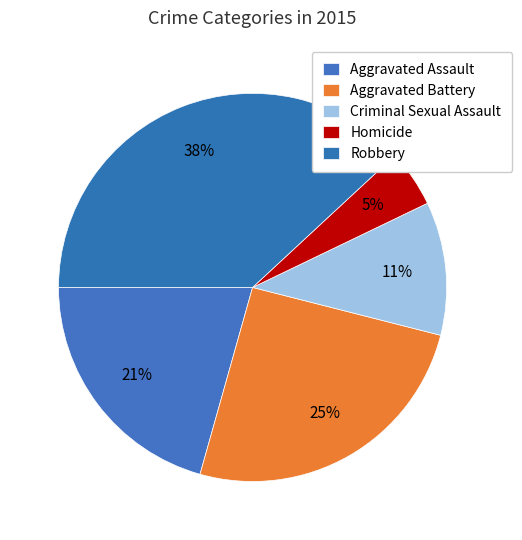

Is it true that Aggravated Assault is 28% of the pie?

False